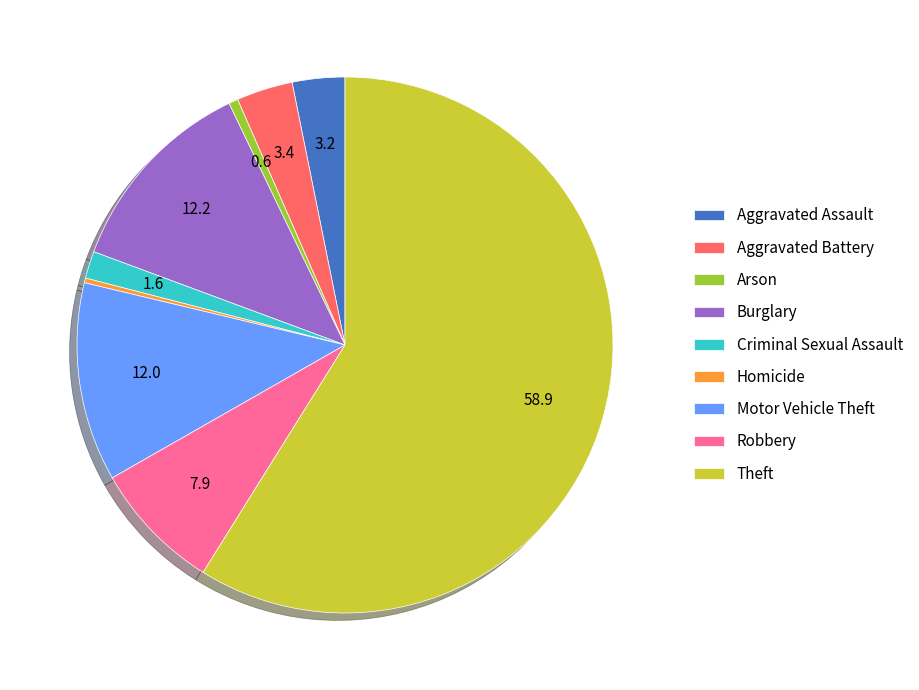

Count the number of slices in the pie.

9